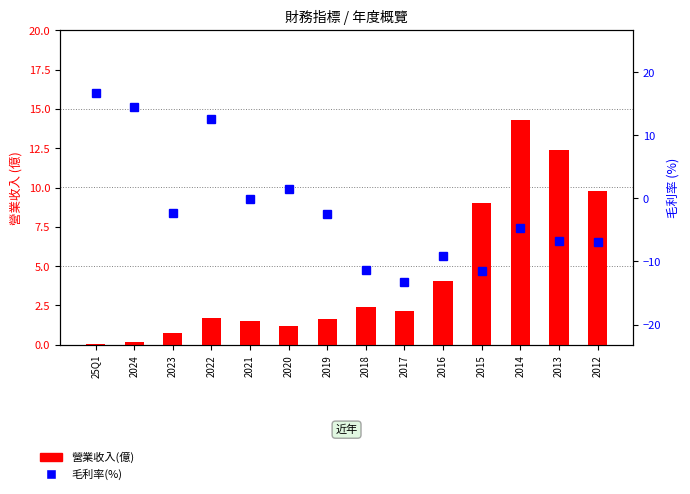

Which has a higher value, 2013 or 2017?

2013